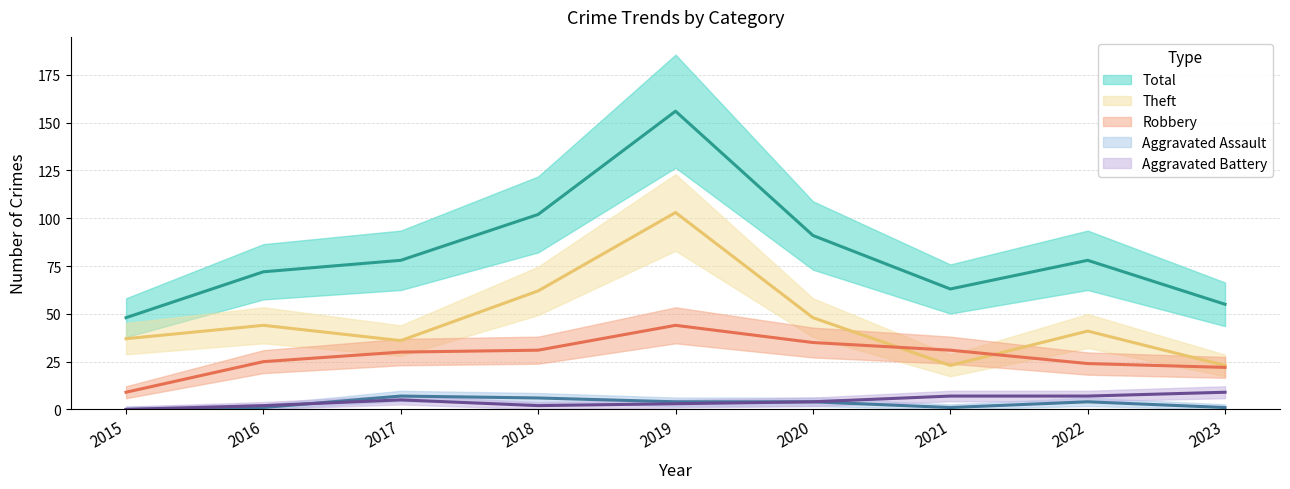

What is the value of the Theft point at the 2nd from the left?

44